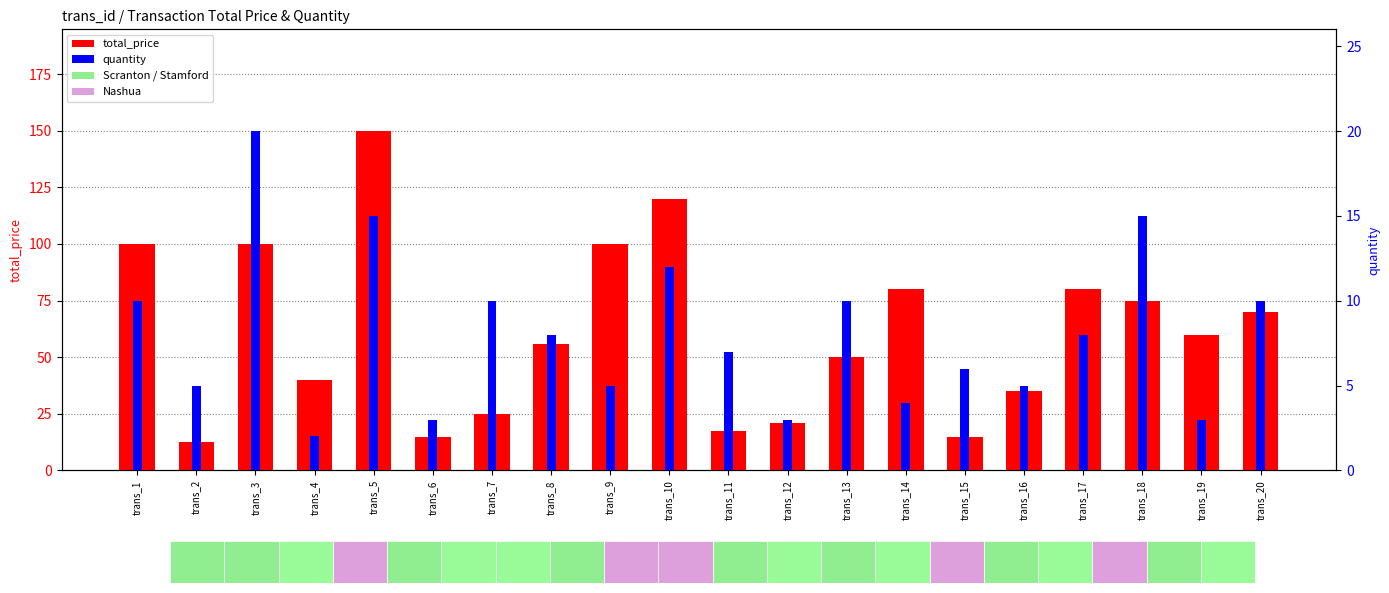

What is the greatest value displayed?

149.8